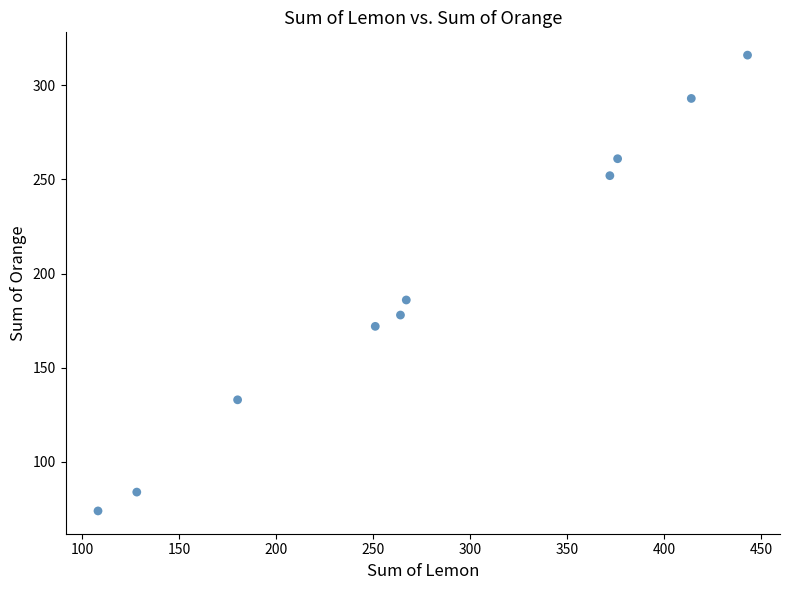

What is the average Y value?

195